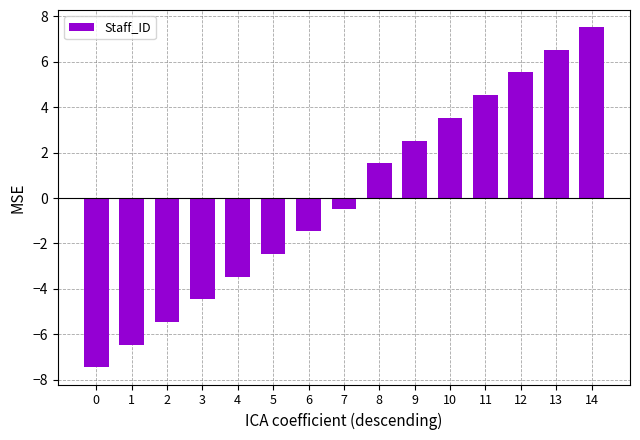

Reading left to right, list all the values displayed in this chart.

0=-7.5	1=-6.5	2=-5.5	3=-4.5	4=-3.5	5=-2.5	6=-1.5	7=-0.5	8=1.5	9=2.5	10=3.5	11=4.5	12=5.5	13=6.5	14=7.5